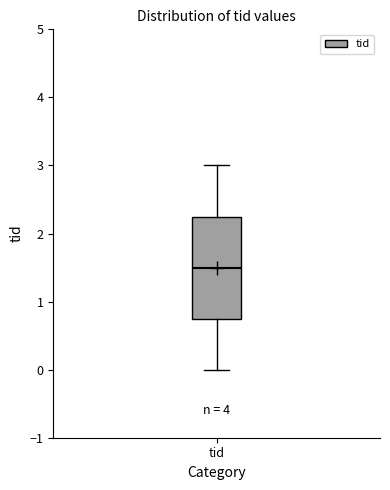

Where does the median line of the box for tid sit on the y-axis? The values are not printed on the chart, so give them approximately, as read against the axis.

1.5